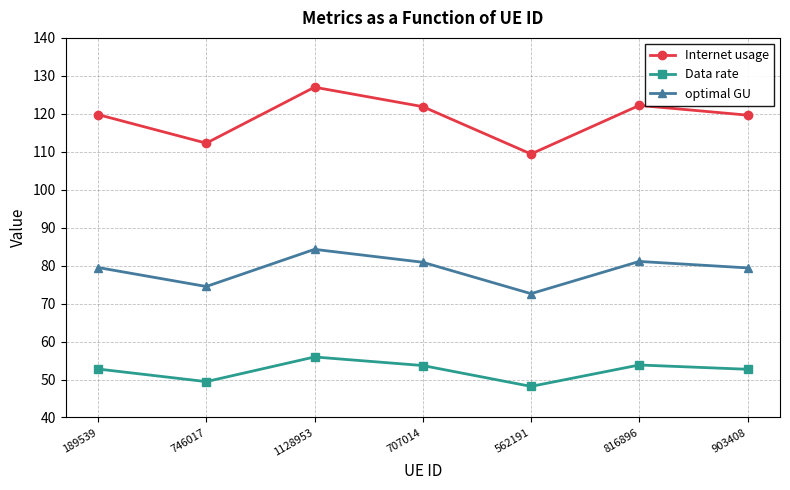

Which series has the widest spread of values?

Internet usage